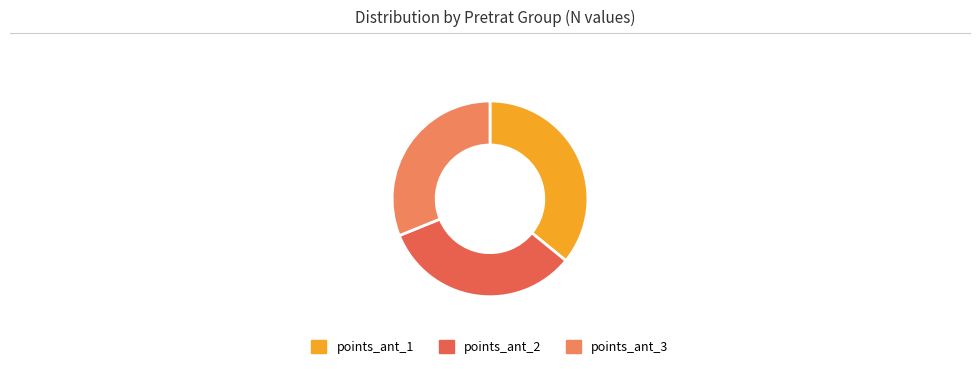

Is it true that points_ant_2 is 10% of the pie?

False